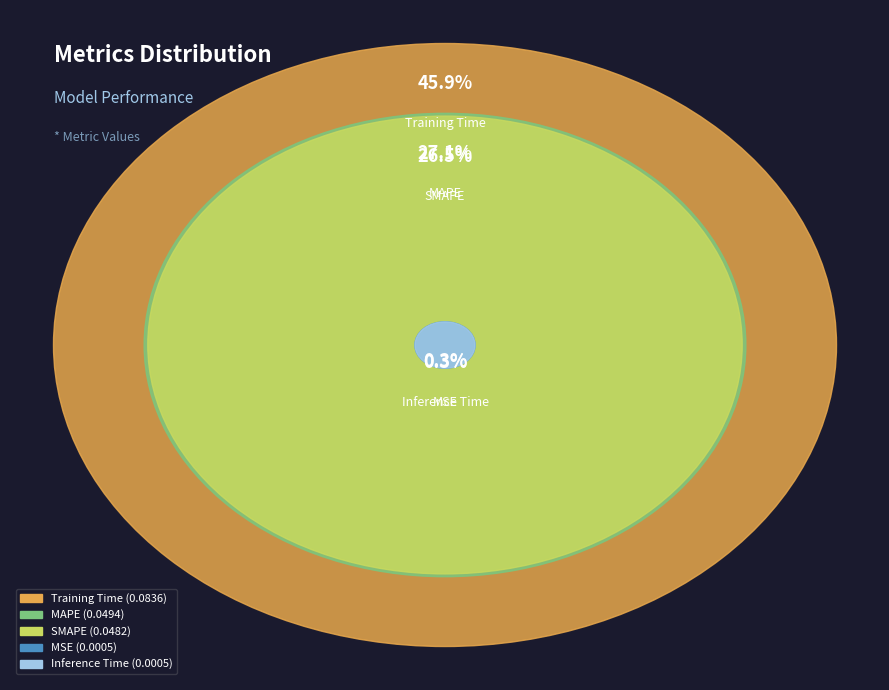

What is the total percentage of Inference Time and SMAPE?

26.7%